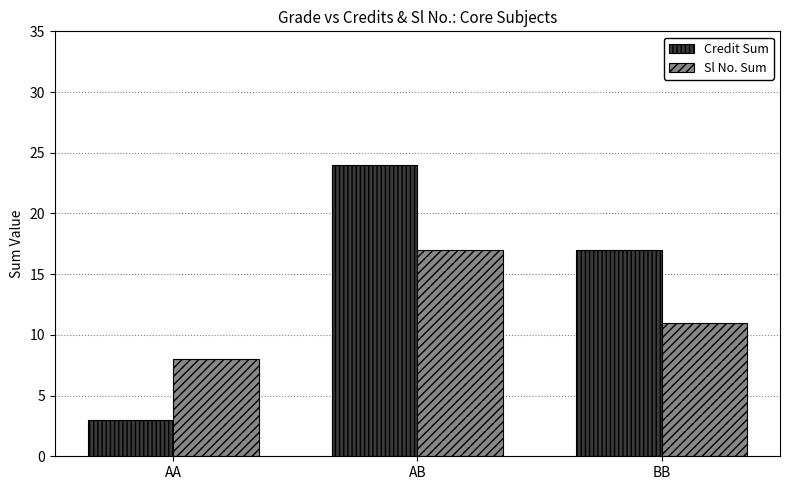

What are all the series names shown in the legend?

Credit Sum, Sl No. Sum